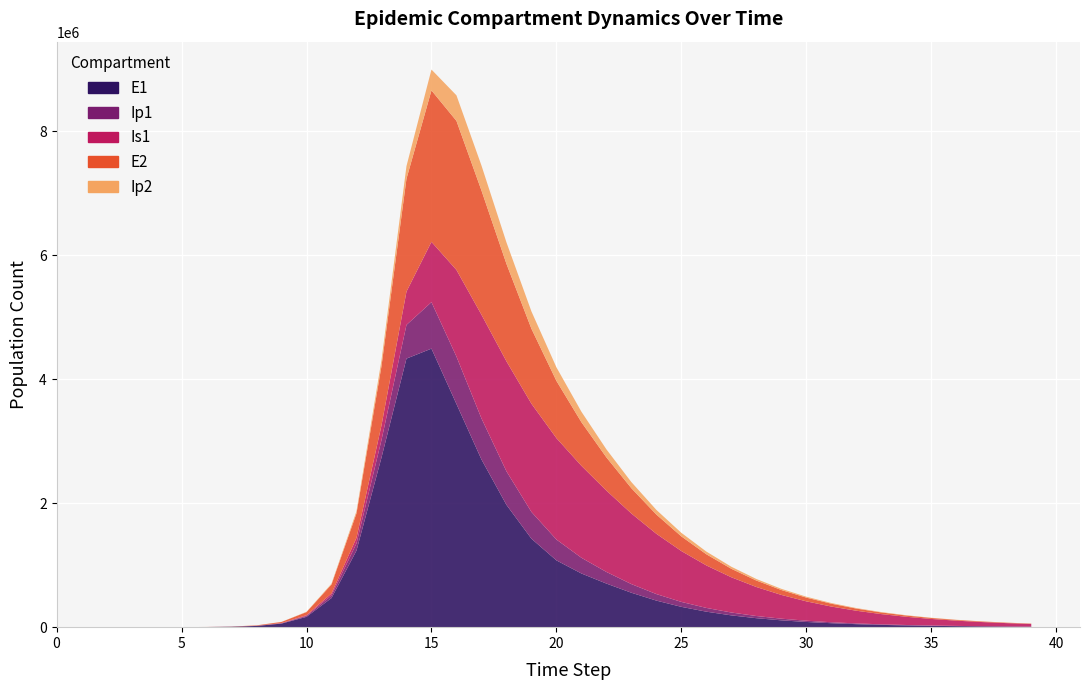

Reading left to right, extract all data points from this chart.

E1: 0=0.0	1=6.3	2=23.1	3=79.7	4=274.5	5=793.2	6=2317.2	7=6777.4	8=19804.4	9=57697.9	10=166643.8	11=469462.4	12=1234565.5	13=2734318.8	14=4330745.7	15=4491488.3	16=3598952.8	17=2704923.3	18=1972707.2	19=1426696.5	20=1077032.1	21=865811.7	22=703123.4	23=555030.7	24=428399.8	25=327595.5	26=249729.5	27=190171.1	28=144760.3	29=110175.1	30=83846.5	31=63807.1	32=48556.0	33=36949.8	34=28117.5	35=21396.4	36=16281.8	37=12389.7	38=9428.1	39=7174.3
Ip1: 0=0.0	1=0.5	2=1.9	3=6.7	4=23.0	5=71.3	6=205.6	7=600.5	8=1755.3	9=5122.3	10=14865.3	11=42457.4	12=115976.2	13=282526.5	14=542962.5	15=749620.9	16=764308.6	17=662492.9	18=541023.9	19=431575.4	20=336109.9	21=253344.5	22=187429.9	23=139455.9	24=105047.3	25=79691.4	26=60613.5	27=46135.3	28=35118.6	29=26730.9	30=20344.9	31=15483.5	32=11783.2	33=8967.0	34=6823.7	35=5192.6	36=3951.4	37=3006.9	38=2288.1	39=1741.2
Is1: 0=1.0	1=0.9	2=1.7	3=4.8	4=15.9	5=50.5	6=151.5	7=444.4	8=1300.0	9=3798.5	10=11064.2	11=31938.7	12=89884.8	13=236600.0	14=537396.3	15=972534.3	16=1397266.1	17=1671505.7	18=1773742.6	19=1745147.6	20=1635265.6	21=1482854.4	22=1312095.6	23=1138234.9	24=972067.5	25=820138.3	26=685312.9	27=568134.7	28=467865.2	29=383103.8	30=312155.8	31=253253.6	32=204687.4	33=164878.2	34=132412.0	35=106051.4	36=84731.1	37=67546.8	38=53738.7	39=42674.1
E2: 0=0.0	1=1.9	2=7.0	3=24.1	4=82.9	5=239.4	6=699.3	7=2045.8	8=5981.3	9=17453.4	10=50639.6	11=144541.2	12=394156.4	13=956334.5	14=1819253.2	15=2442161.6	16=2403601.1	17=2003488.3	18=1571994.0	19=1208940.6	20=923366.4	21=703568.1	22=535644.8	23=407678.4	24=310247.9	25=236090.8	26=179655.2	27=136708.6	28=104027.7	29=79159.1	30=60235.4	31=45835.5	32=34878.0	33=26540.1	34=20195.3	35=15367.4	36=11693.7	37=8898.1	38=6770.9	39=5152.3
Ip2: 0=0.0	1=0.1	2=0.6	3=2.0	4=7.0	5=21.5	6=62.1	7=181.2	8=530.0	9=1548.1	10=4505.9	11=12977.7	12=36288.8	13=93860.2	14=204072.9	15=336079.1	16=411758.1	17=402641.7	18=346085.5	19=279234.0	20=218596.9	21=168657.9	22=129210.3	23=98647.3	24=75186.4	25=57257.7	26=43586.7	27=33173.2	28=25245.2	29=19211.0	30=14618.8	31=11124.1	32=8464.8	33=6441.2	34=4901.4	35=3729.7	36=2838.0	37=2159.6	38=1643.3	39=1250.5